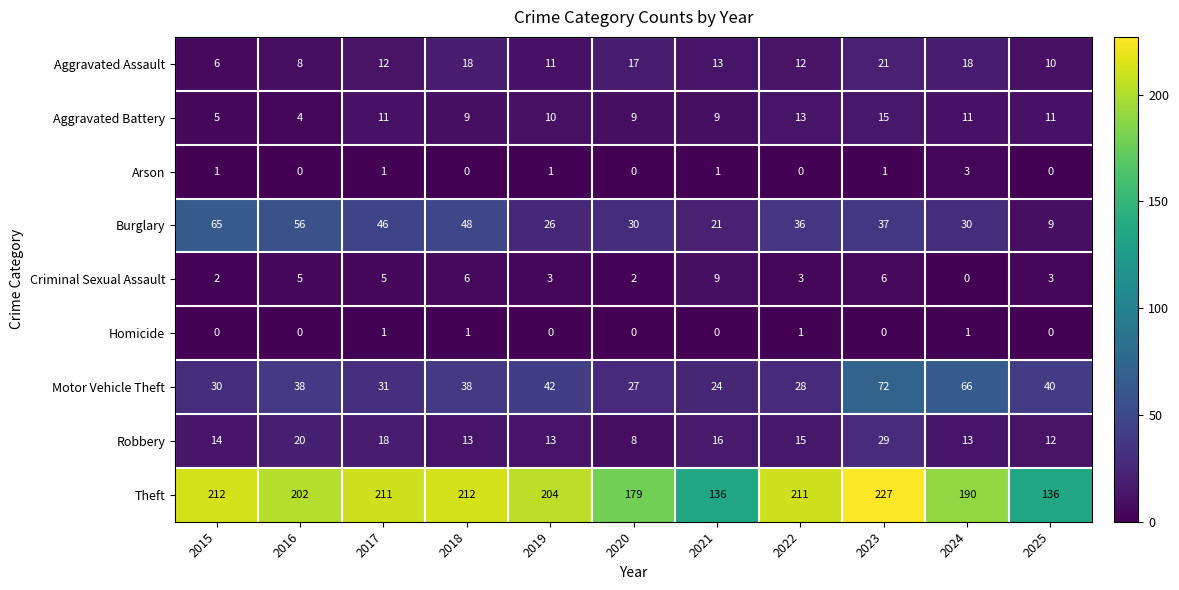

What is the spread (max minus min) of values at 2021?

136